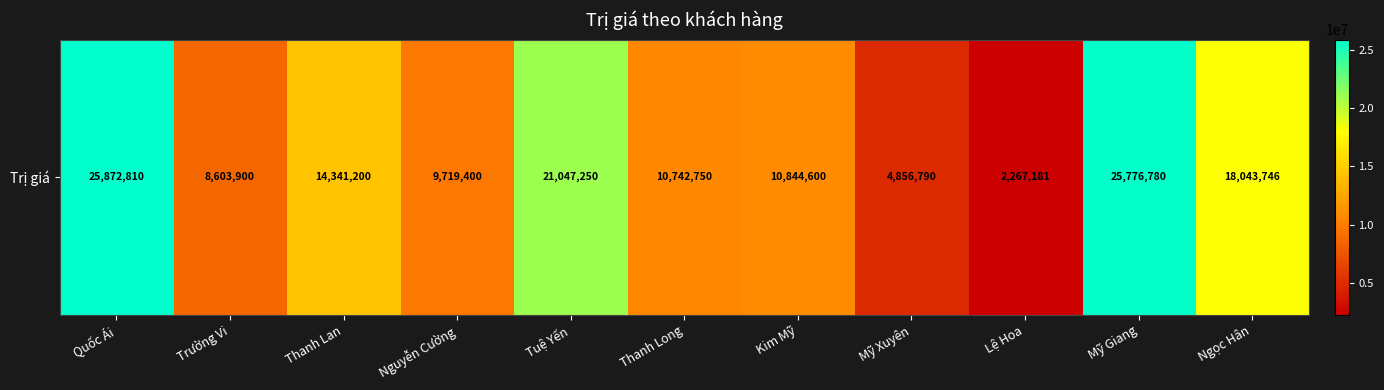

How many values are below 10844600?

5